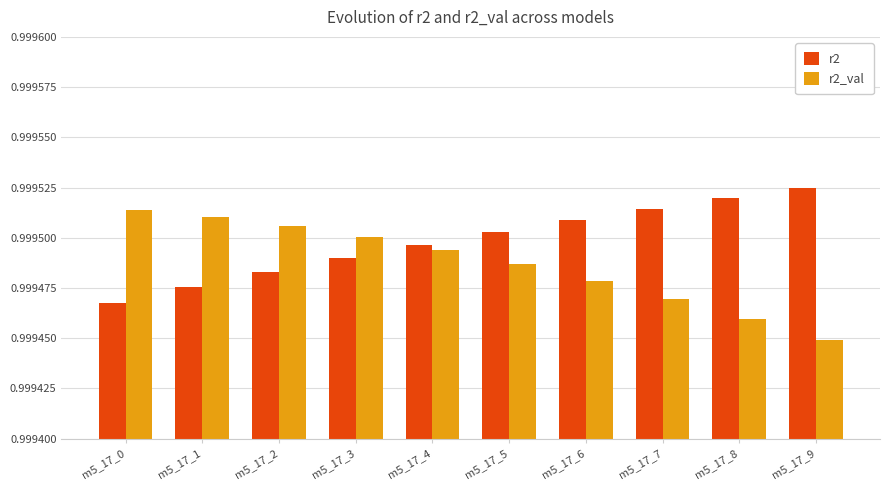

Where is r2 nearest to the value 0?

m5_17_0